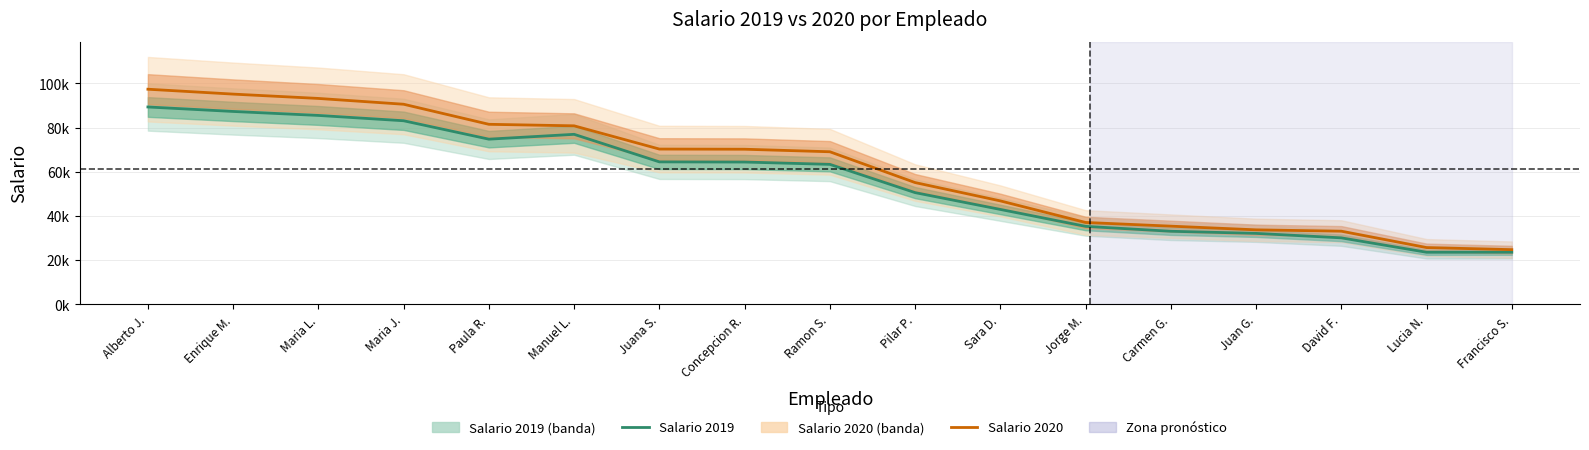

What is the average value of the Salario 2020 series?

61144.8